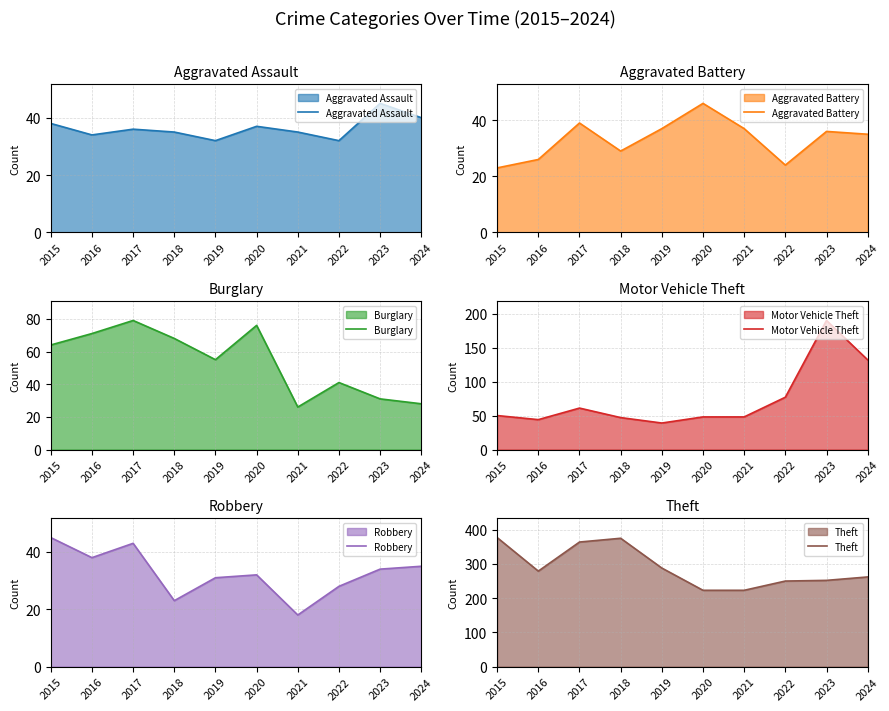

Reading right to left, transcribe all the data shown in this chart.

Aggravated Assault: 40	45	32	35	37	32	35	36	34	38
Aggravated Battery: 35	36	24	37	46	37	29	39	26	23
Burglary: 28	31	41	26	76	55	68	79	71	64
Motor Vehicle Theft: 132	190	77	48	48	39	47	61	44	50
Robbery: 35	34	28	18	32	31	23	43	38	45
Theft: 262	252	250	223	223	288	375	364	279	377